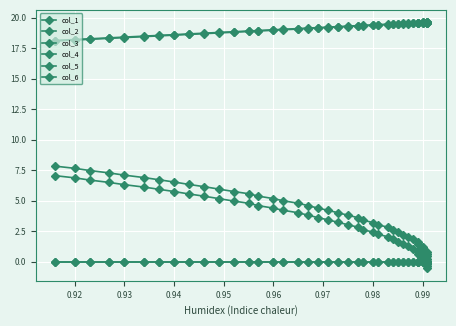

How many data points in col_4 are above 19?

25